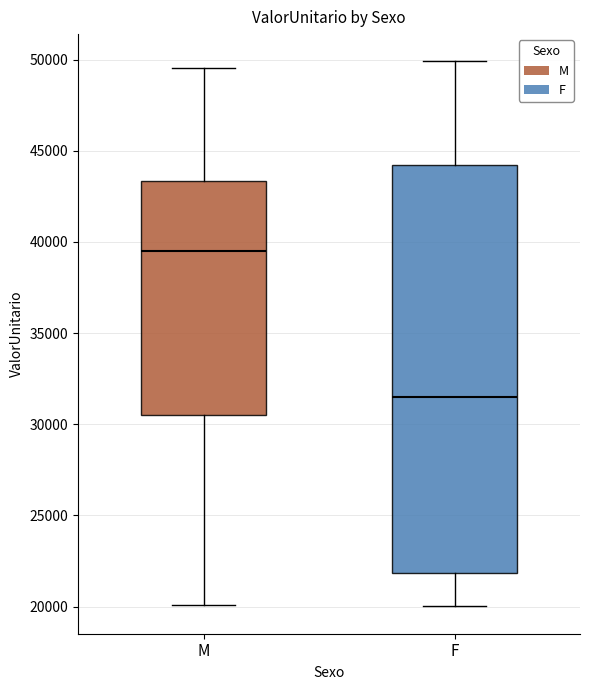

Reading left to right, transcribe this box plot: for each box, give where its median line is, the range the box spans, and where its two whiskers end, as read against the y-axis. The values are not printed on the chart, so give them approximately, as read against the axis.

M: median 39500, box 30500 to 43500, whiskers 20000 to 49500
F: median 31500, box 22000 to 44000, whiskers 20000 to 50000